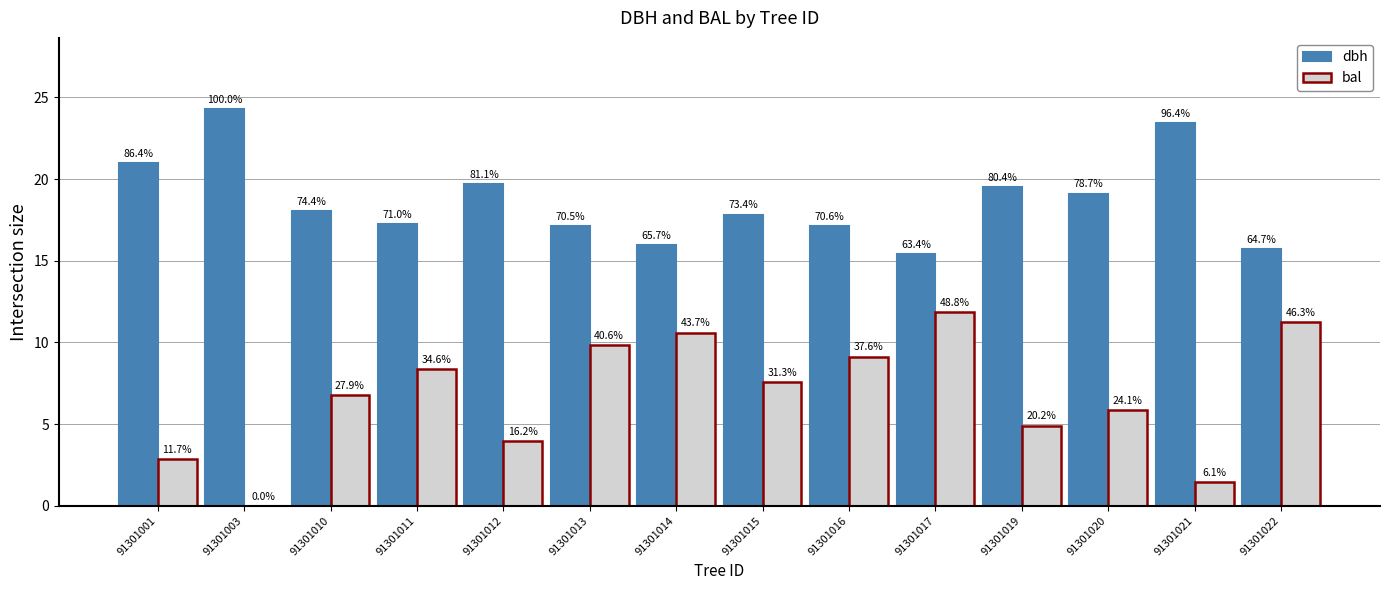

Which category has the lowest value in the bal series?

91301003